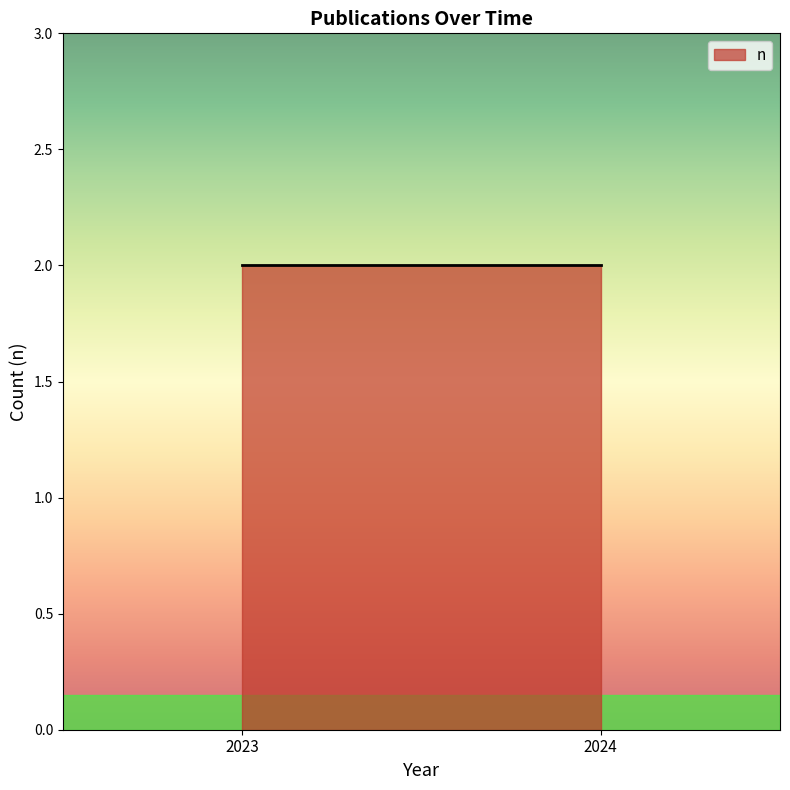

What is the change in value from 2024 to 2023 (Neuroscience of Consciousness)?

-1